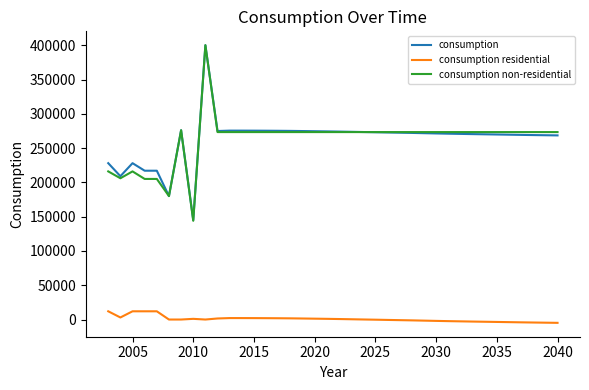

Which series has the widest spread of values?

consumption non-residential